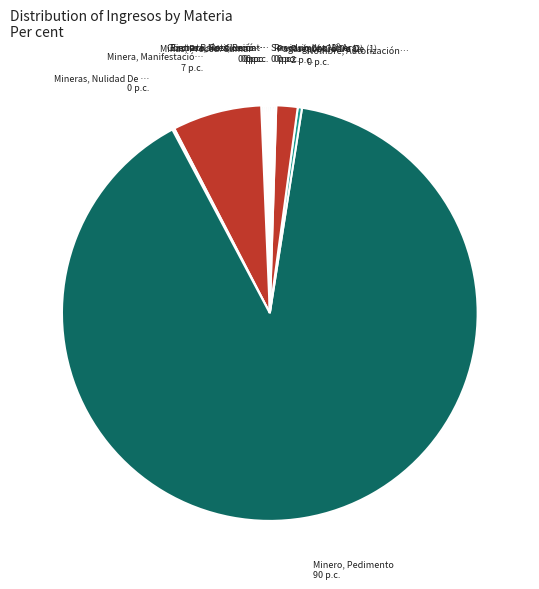

Is there any slice that represents more than half of the pie?

Yes